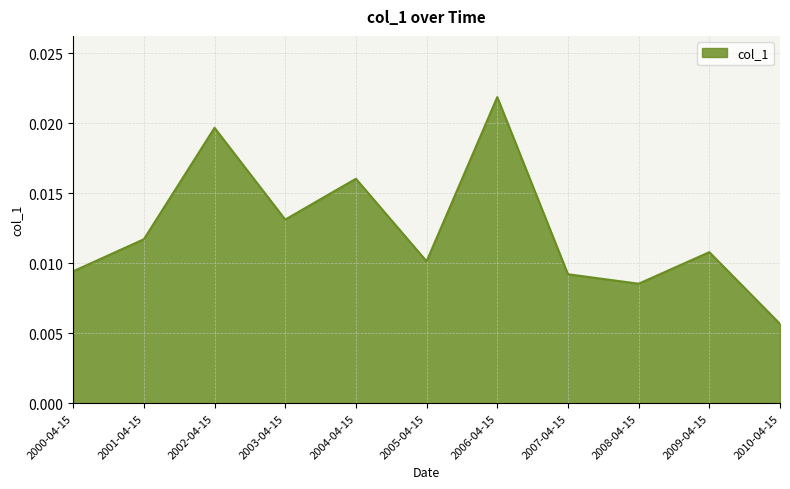

Does the chart have visible grid lines?

Yes